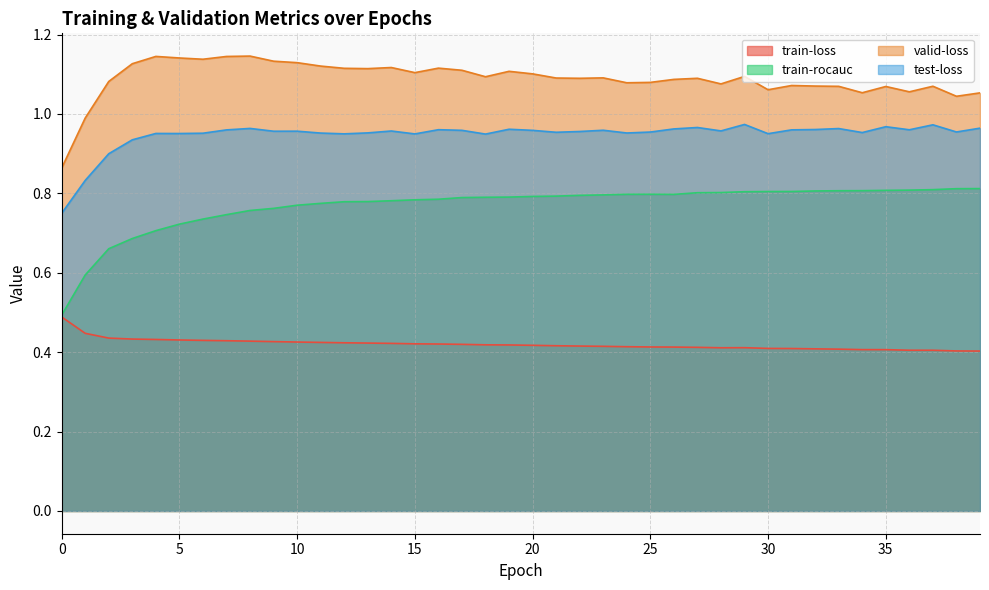

Is it true that train-rocauc equals 0.6 at 1?

True